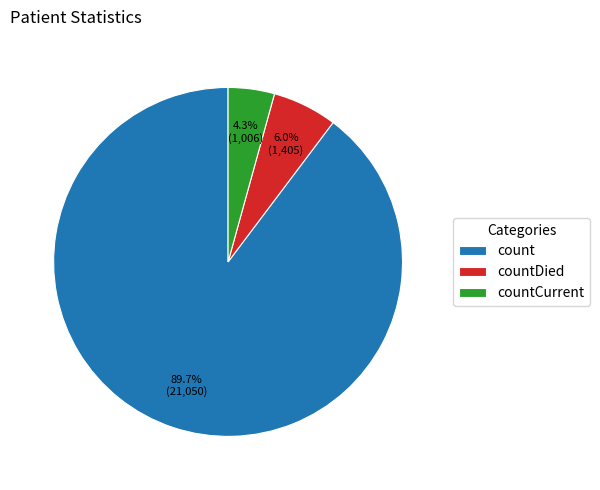

Count the number of slices in the pie.

3